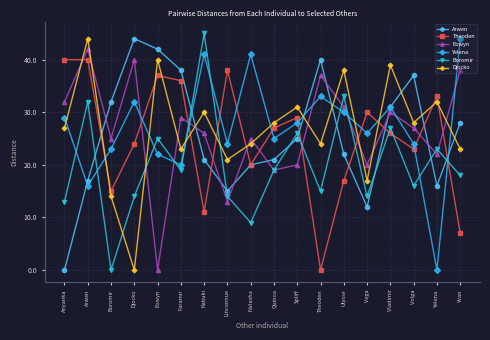

At how many categories does at least one series exceed 43?

4